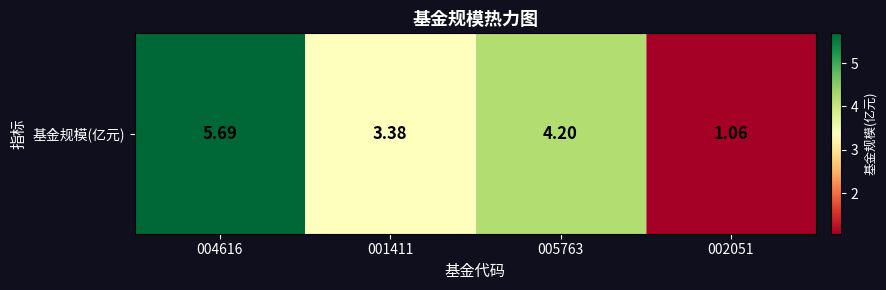

At which category does the chart reach its peak across all series?

004616